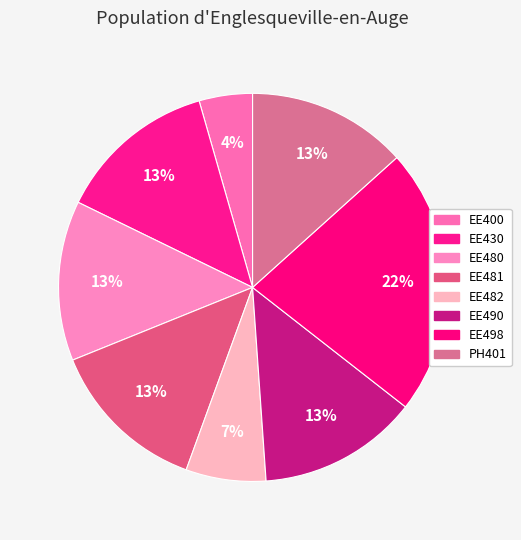

How many slices are in this pie chart?

8